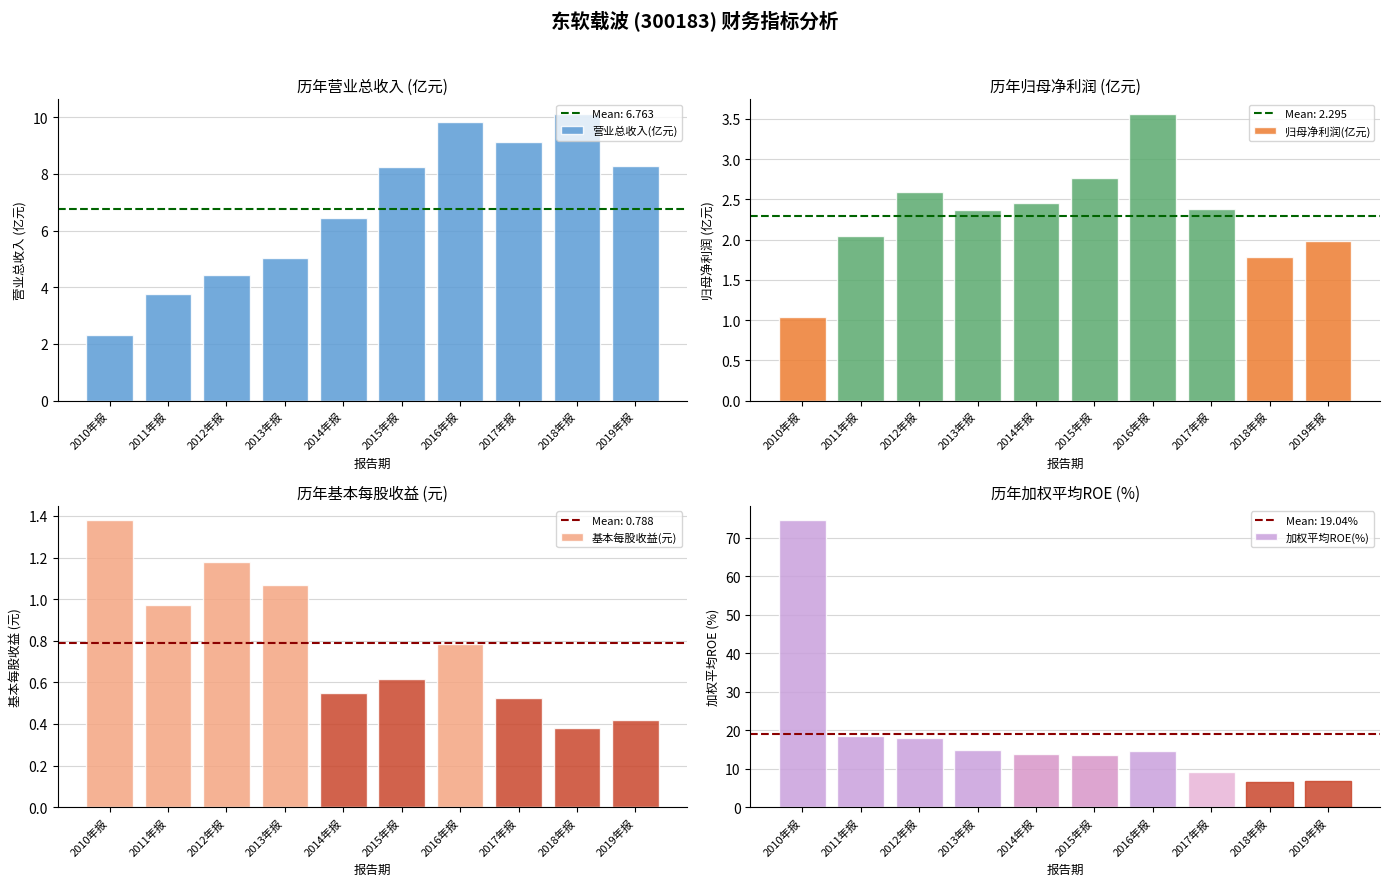

What position from the right is 2011年报?

9